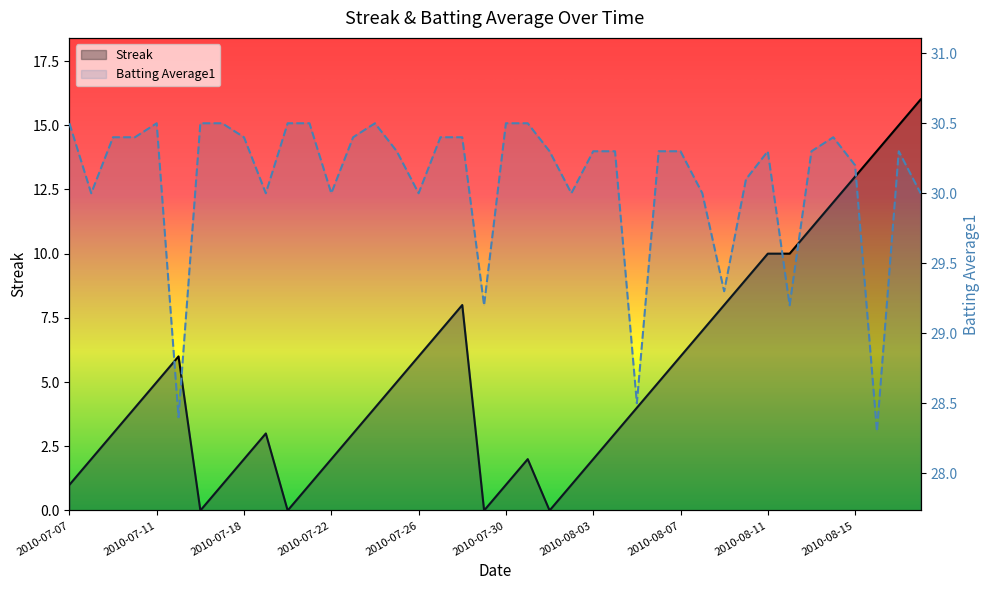

Which has a higher value, 2010-07-22 or 2010-07-11?

2010-07-11